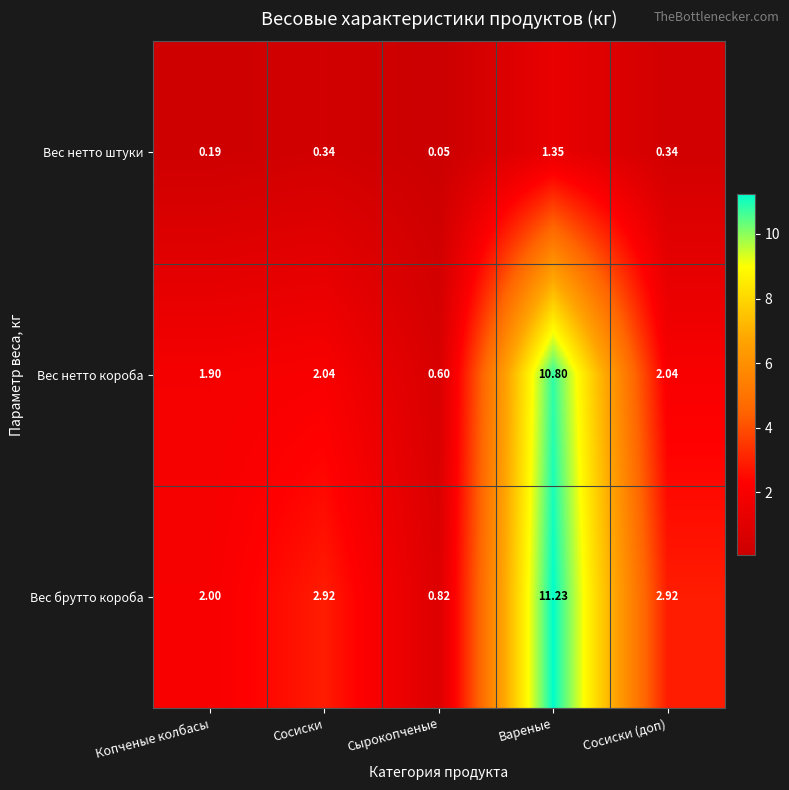

Which series has the widest spread of values?

Вес брутто короба